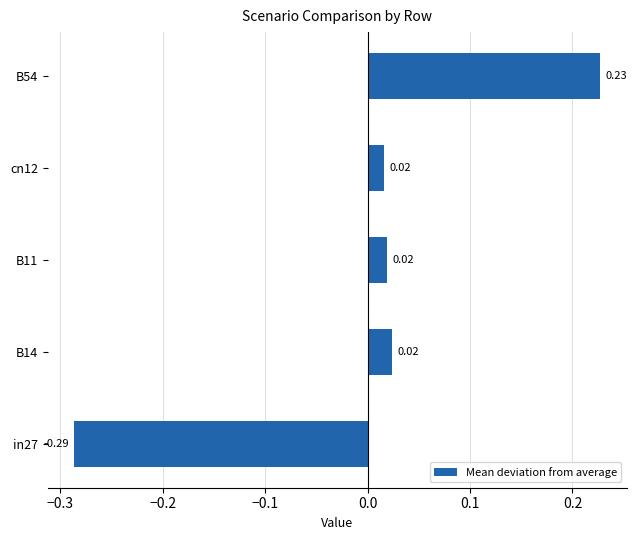

How many positive values are there?

4